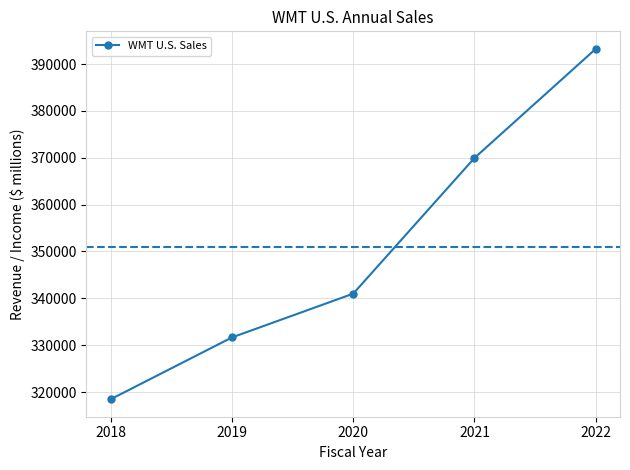

True or false: there are more than 1 points higher than both neighbors.

False